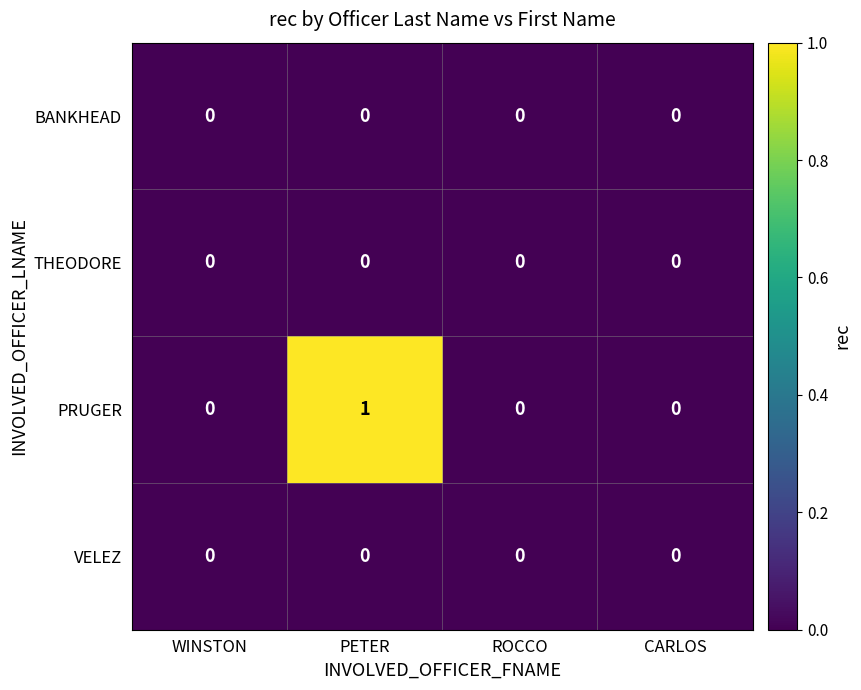

Which category has the highest value across all series?

PETER